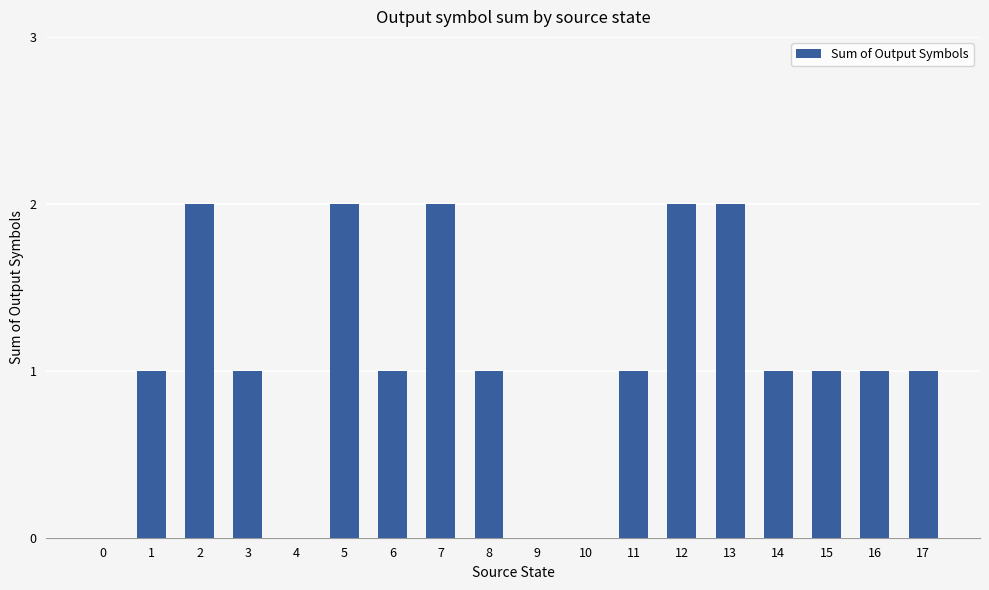

What is the sum of the values at 9 and 1?

1